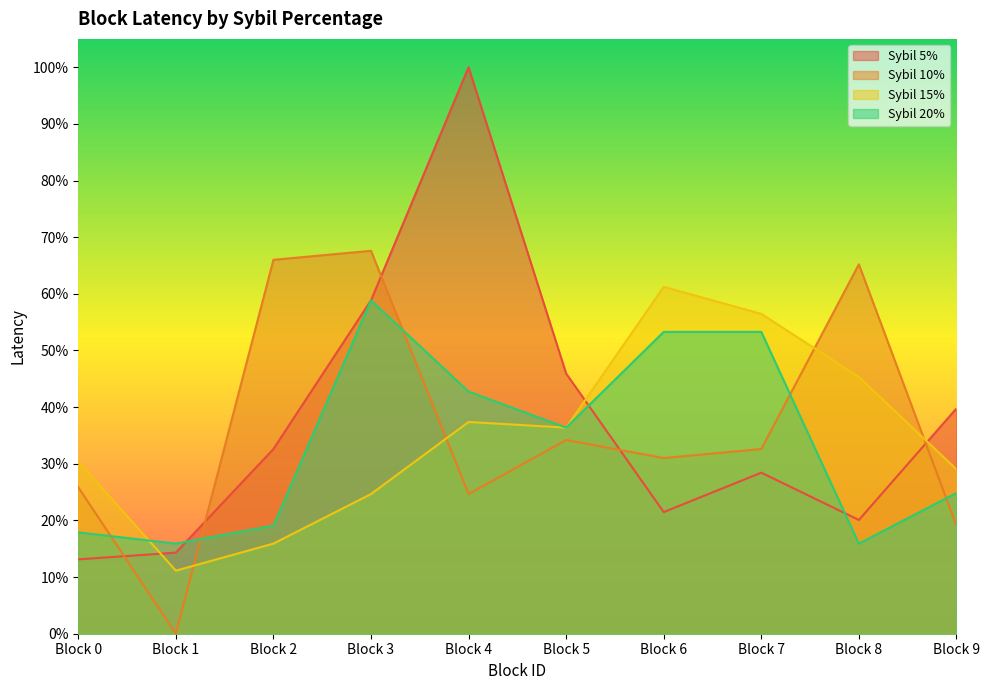

At which label does the data first exceed 32?

Block 2